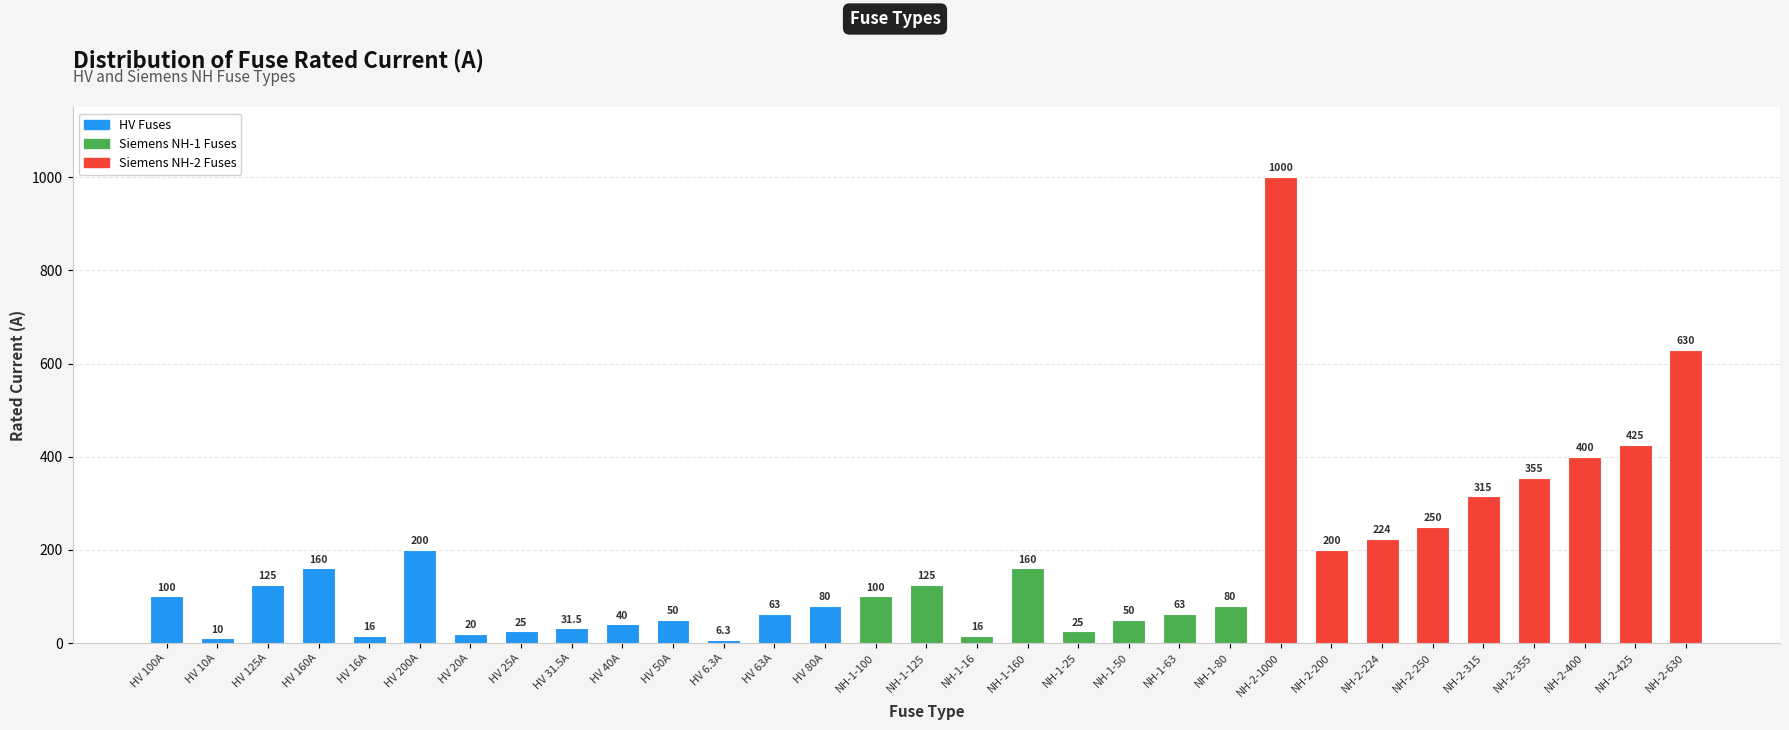

Which category has the lowest value across all series?

HV 6.3A